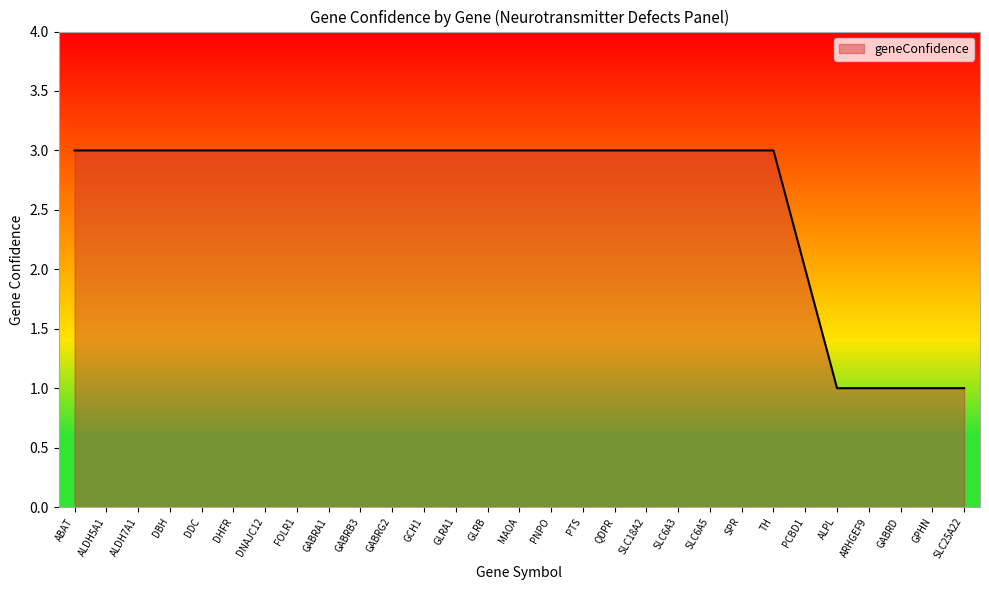

What value does the data have at PTS?

3